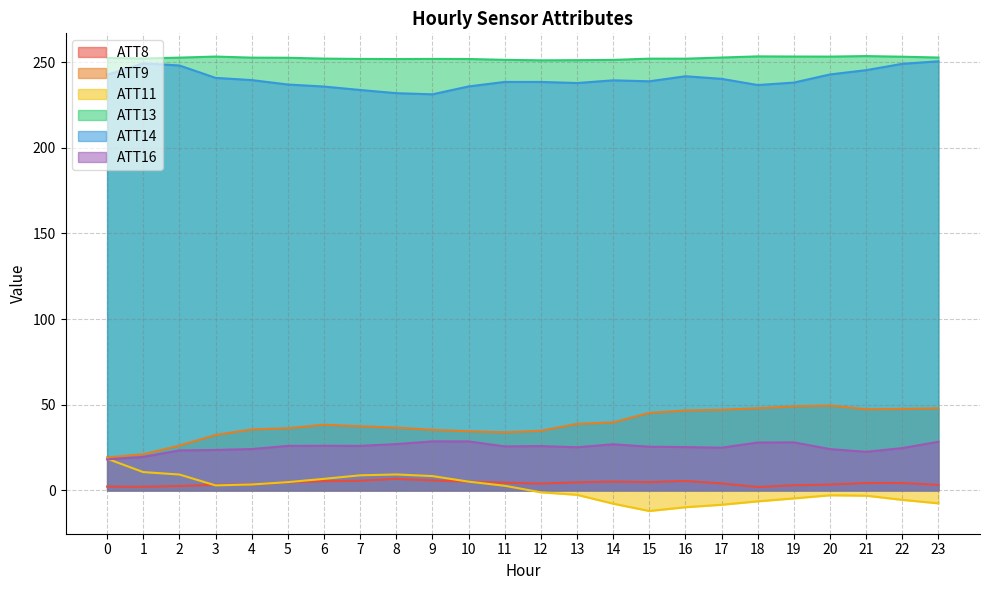

What is the greatest value displayed?

253.5